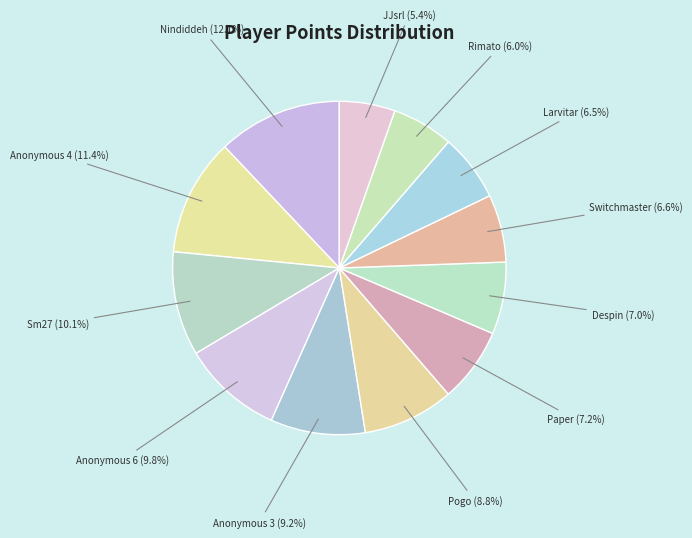

How many segments does this pie chart have?

12